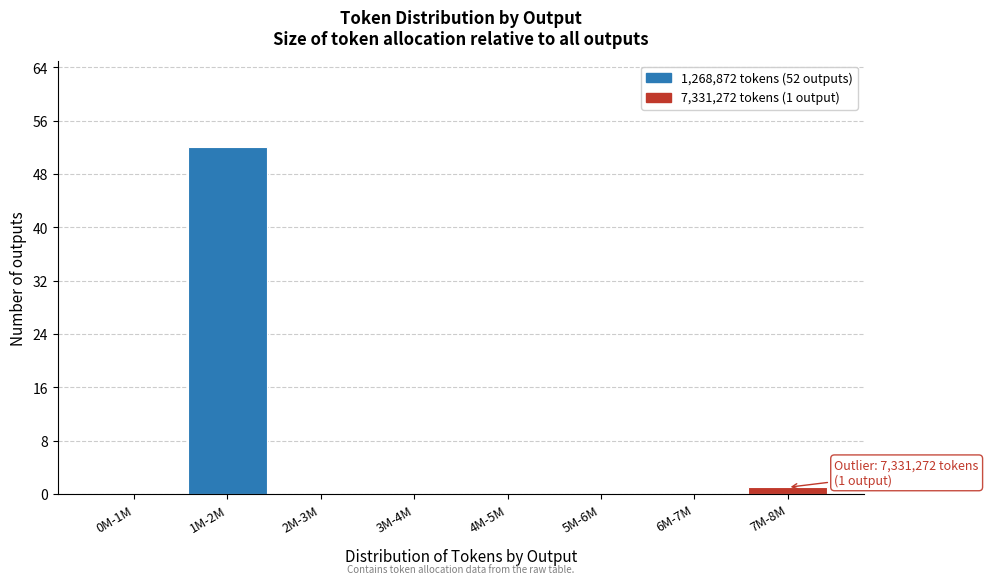

Reading left to right, what are all the values shown in this chart?

0M-1M=0	1M-2M=52	2M-3M=0	3M-4M=0	4M-5M=0	5M-6M=0	6M-7M=0	7M-8M=1